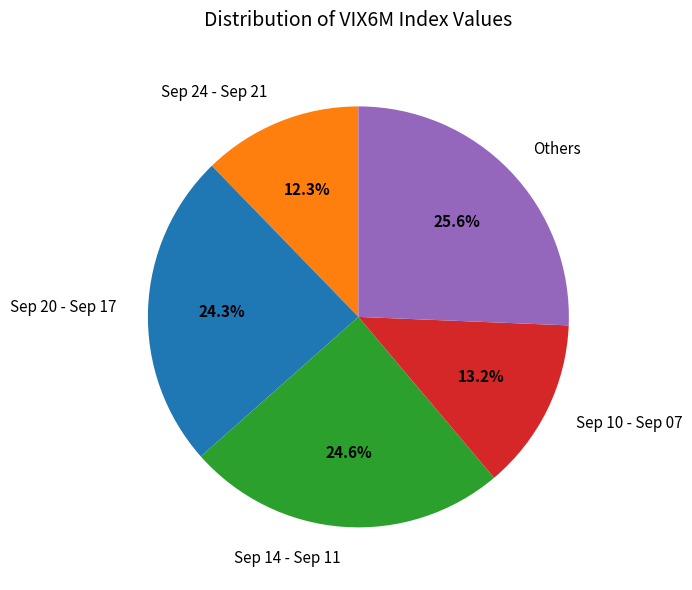

How much of the chart is everything except Sep 10 - Sep 07?

86.8%